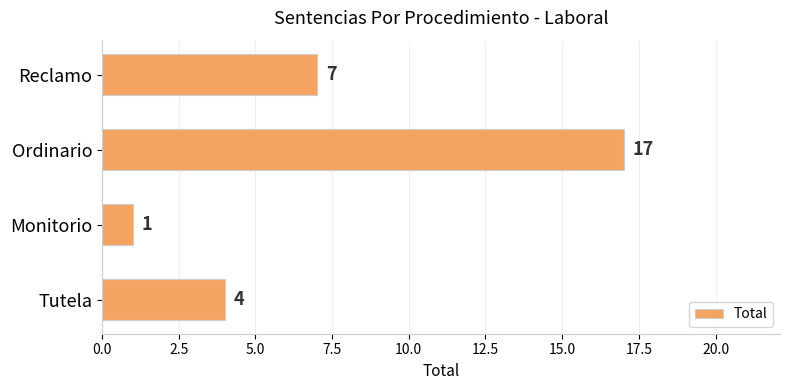

Rank the categories by value from highest to lowest.

Ordinario, Reclamo, Tutela, Monitorio